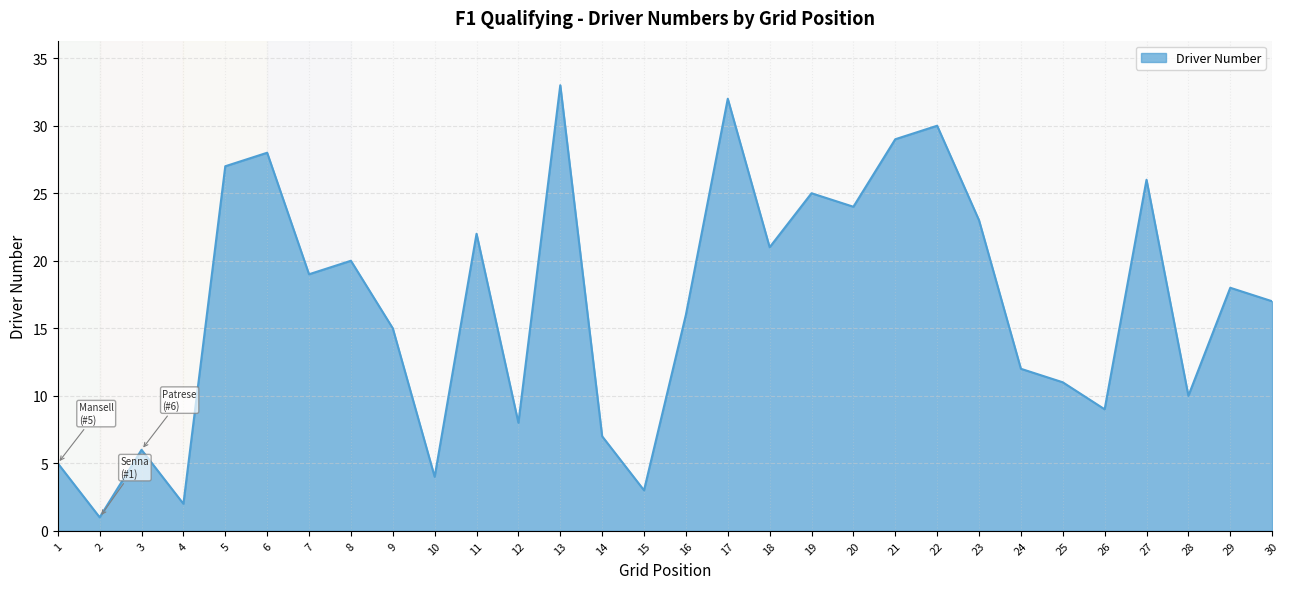

Is it true that the value at 25 is 11?

True